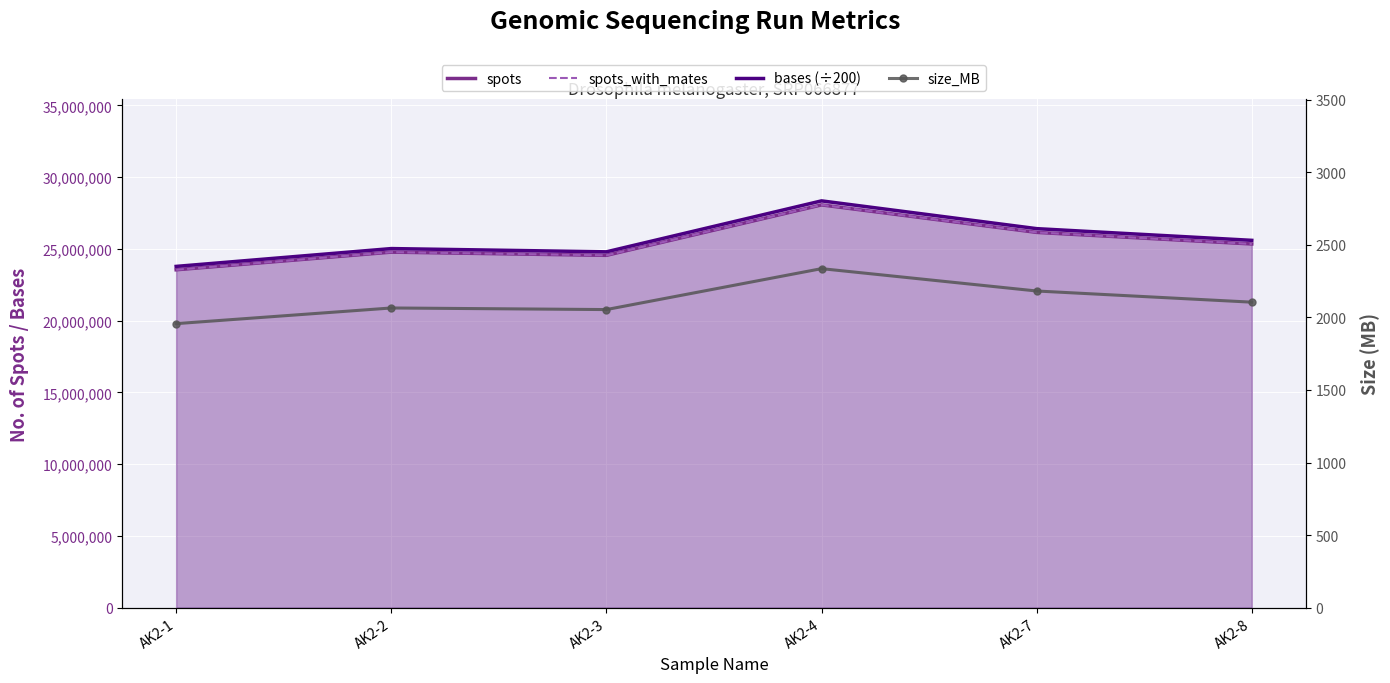

How many series are shown in this chart?

4